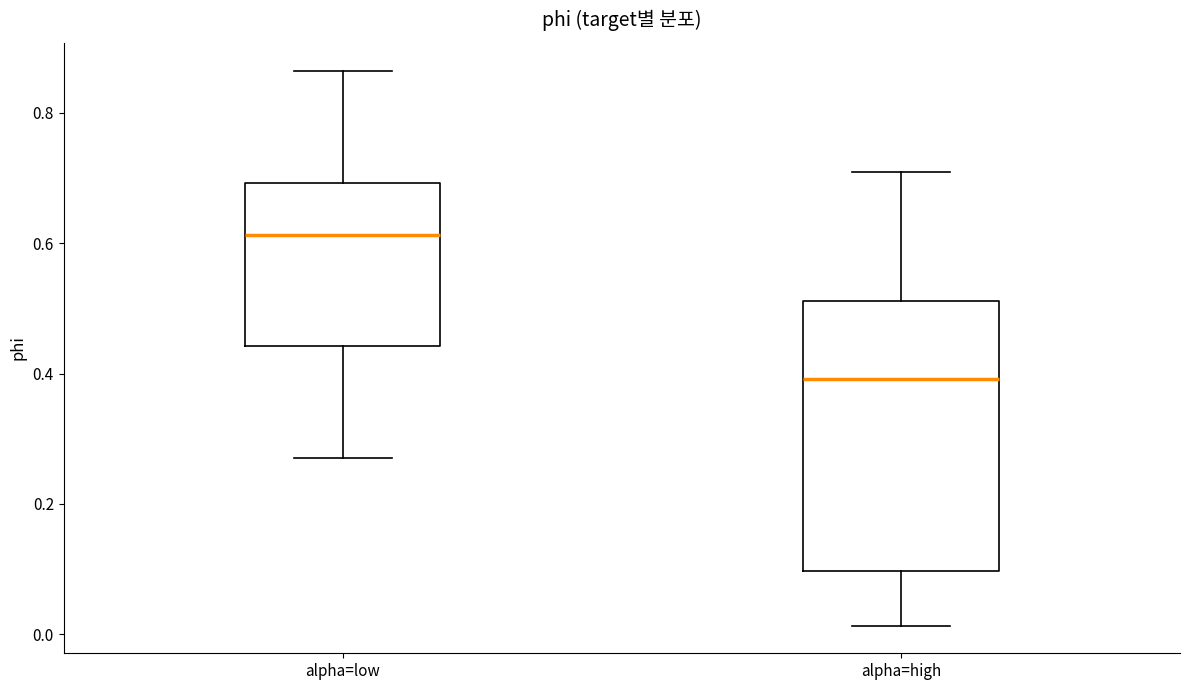

Reading left to right, read every box against the y-axis: the position of its median line, the range the box covers, and the ends of its whiskers. The values are not printed on the chart, so give them approximately, as read against the axis.

alpha=low: median 0.62, box 0.44 to 0.70, whiskers 0.28 to 0.86
alpha=high: median 0.40, box 0.10 to 0.52, whiskers 0.02 to 0.70